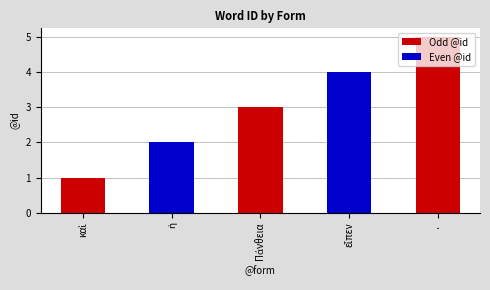

Reading left to right, extract all data points from this chart.

1	2	3	4	5